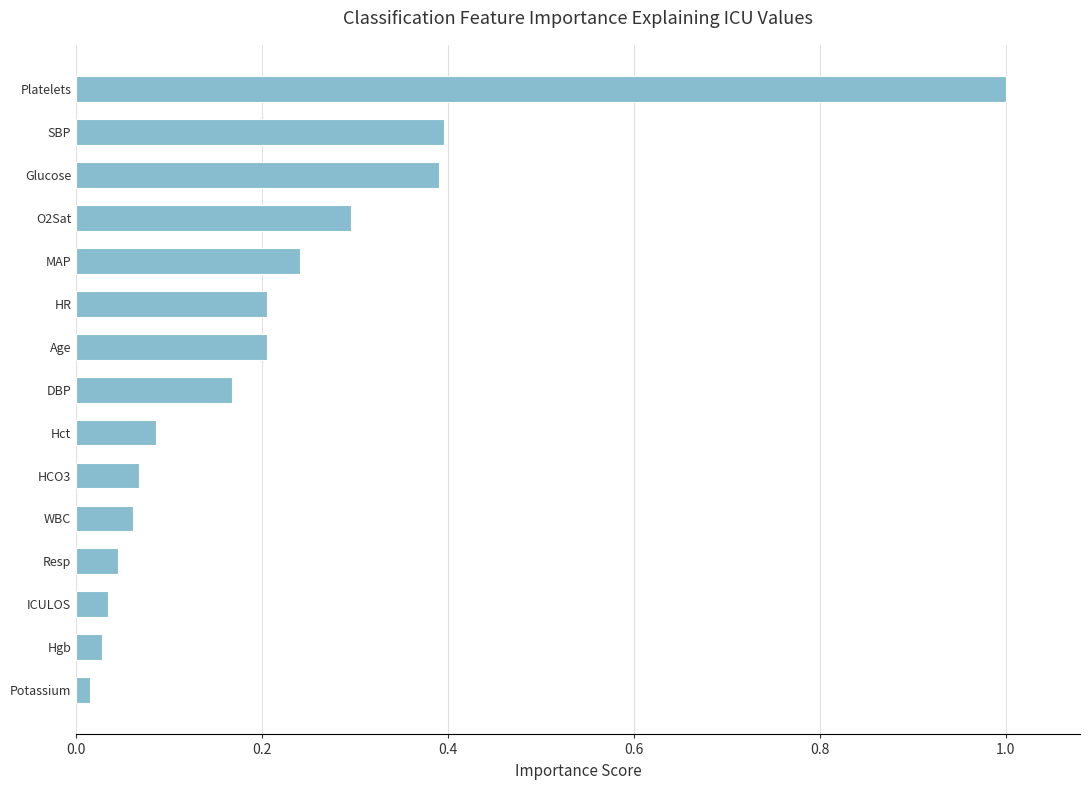

What is the label of the 7th bar from the bottom?

Hct